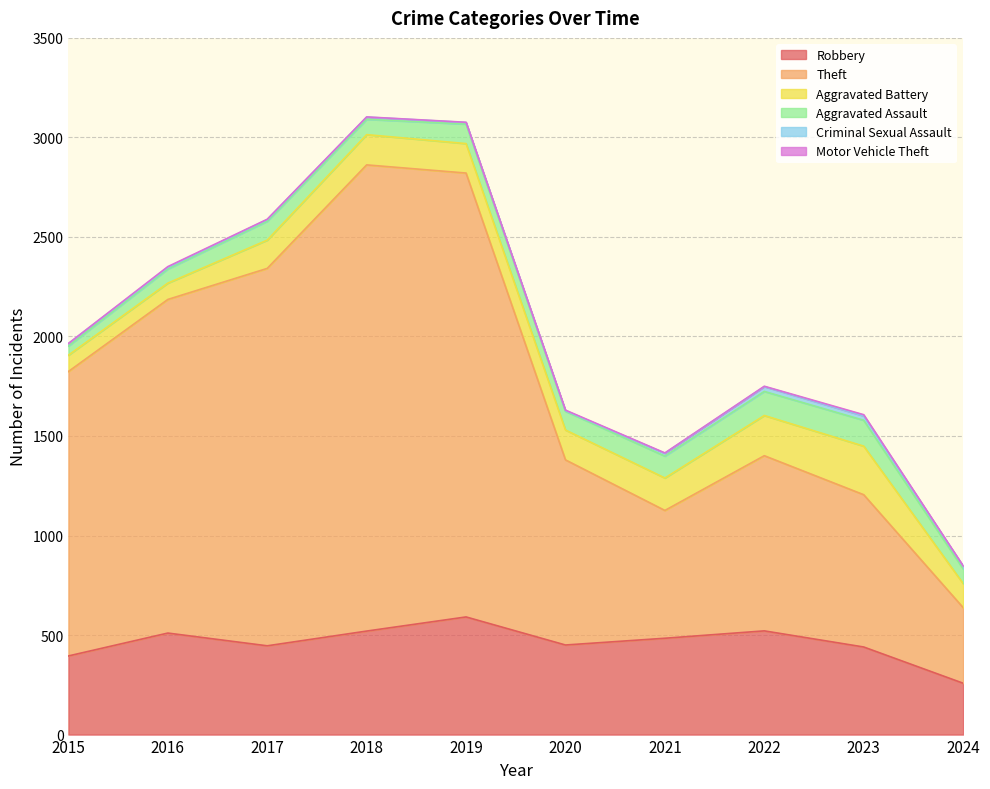

The Aggravated Battery series shows 404 at 2023. True or false?

False